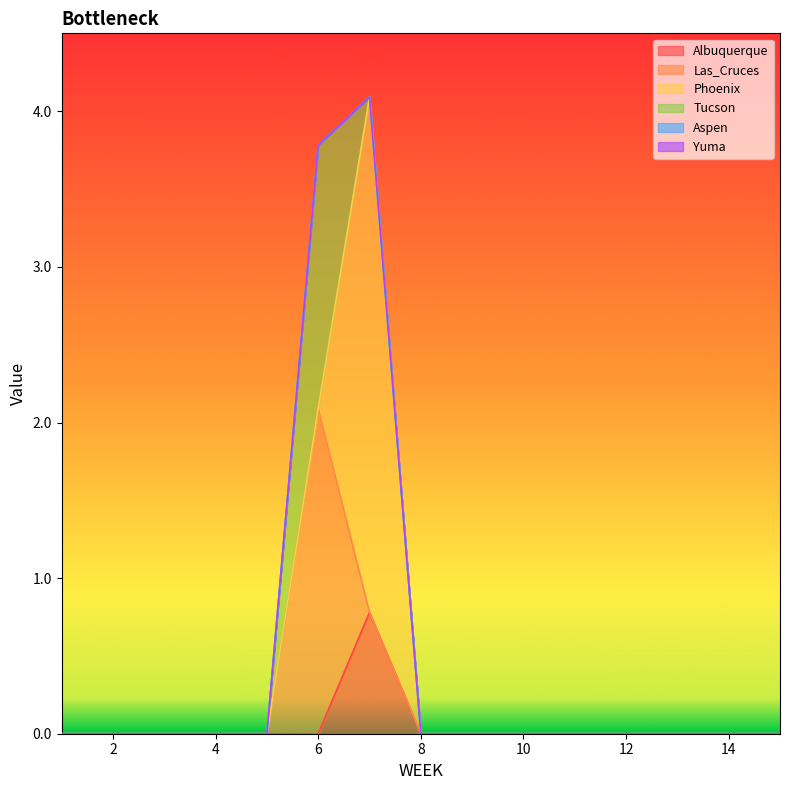

What is the difference between the maximum and minimum values in the Las_Cruces series?

2.1